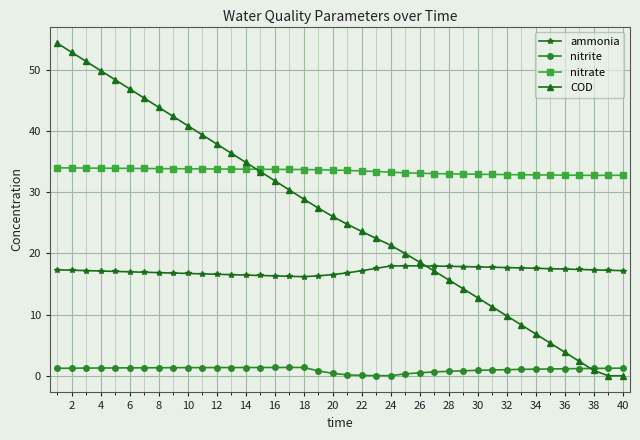

Does the chart have visible grid lines?

Yes